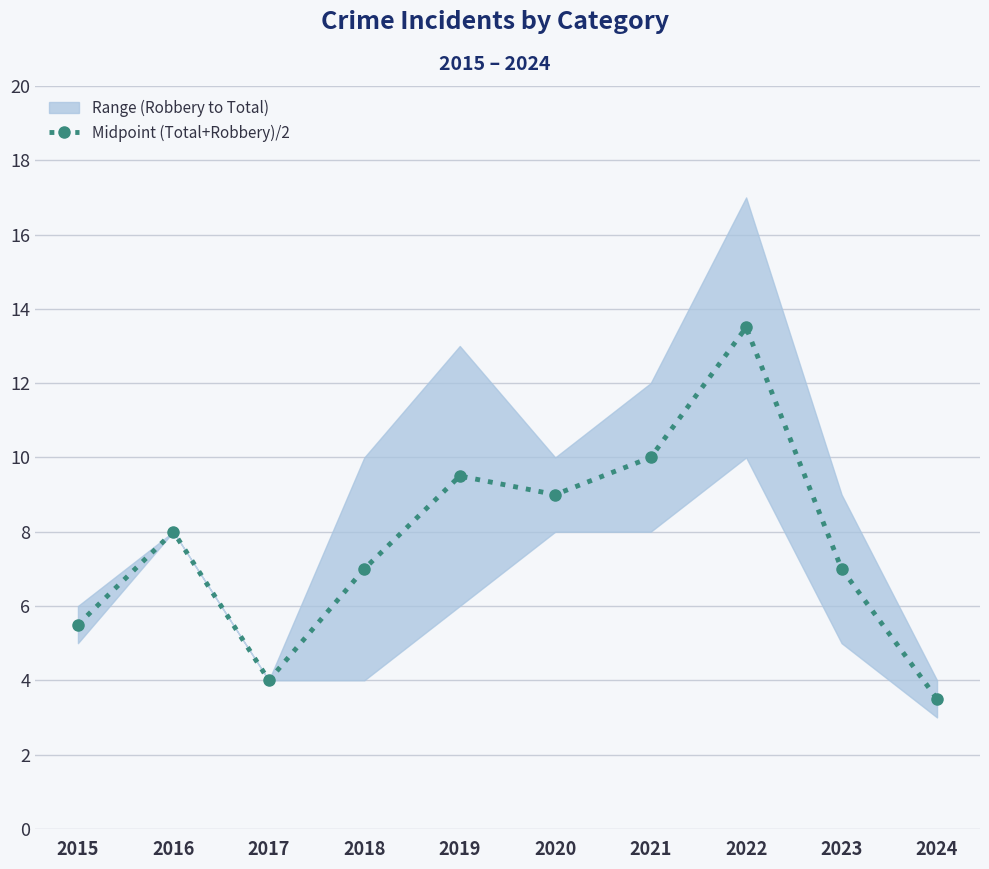

List the labels in order of value, largest first.

2022, 2021, 2019, 2020, 2016, 2018, 2023, 2015, 2017, 2024